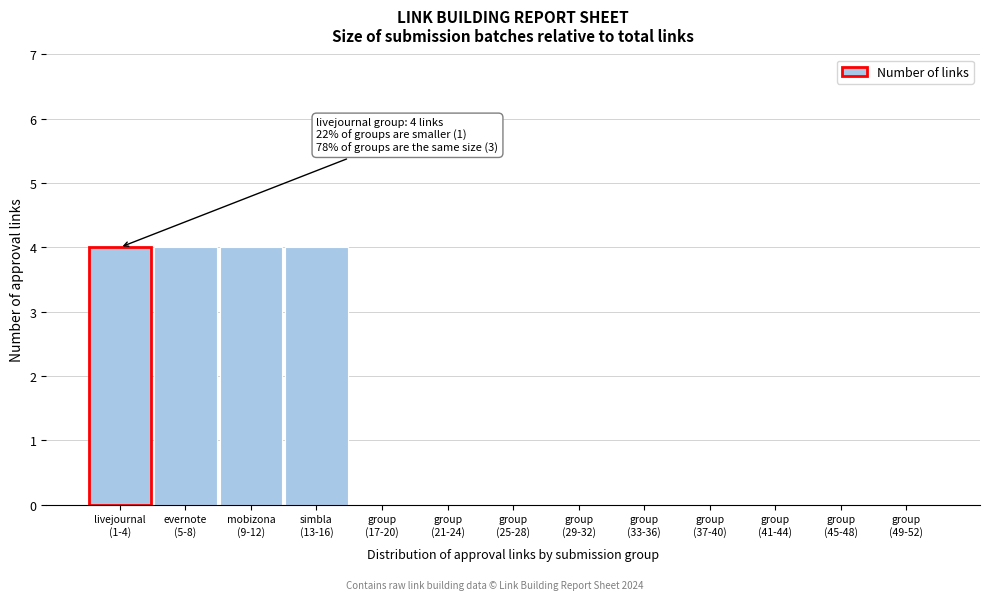

What is the greatest value displayed?

4